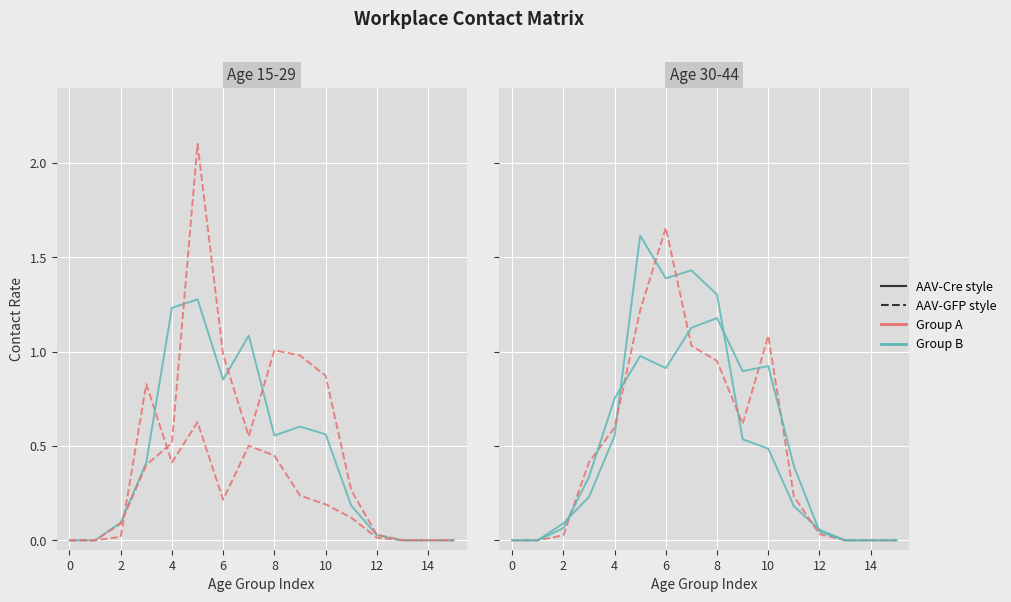

At which label does 35_39 reach its peak?

6